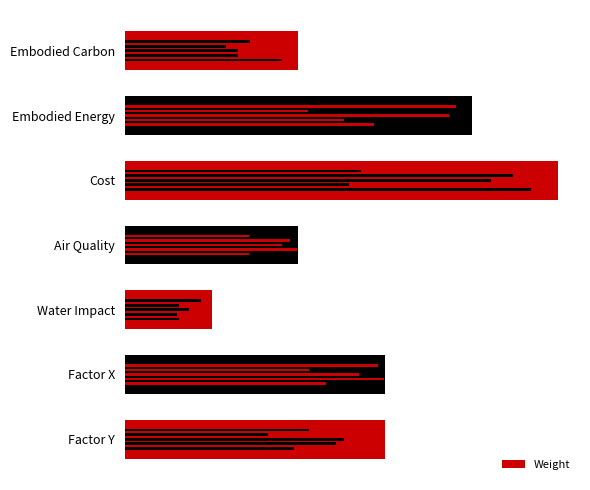

What is the sum of the values at 2 and 3?

0.3